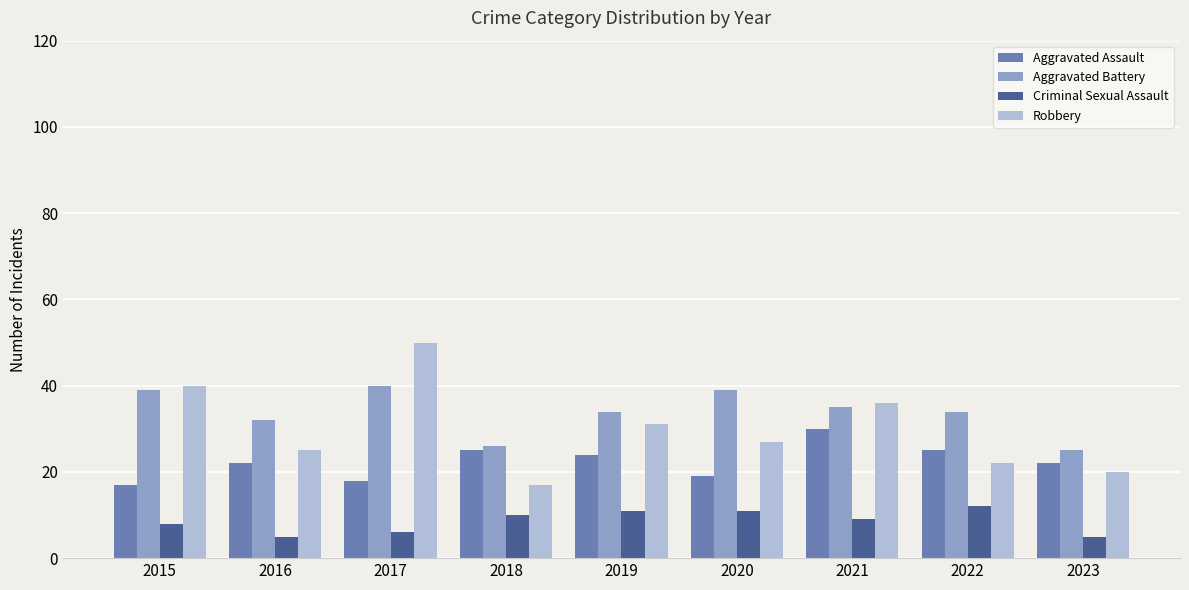

Which series has the widest spread of values?

Robbery